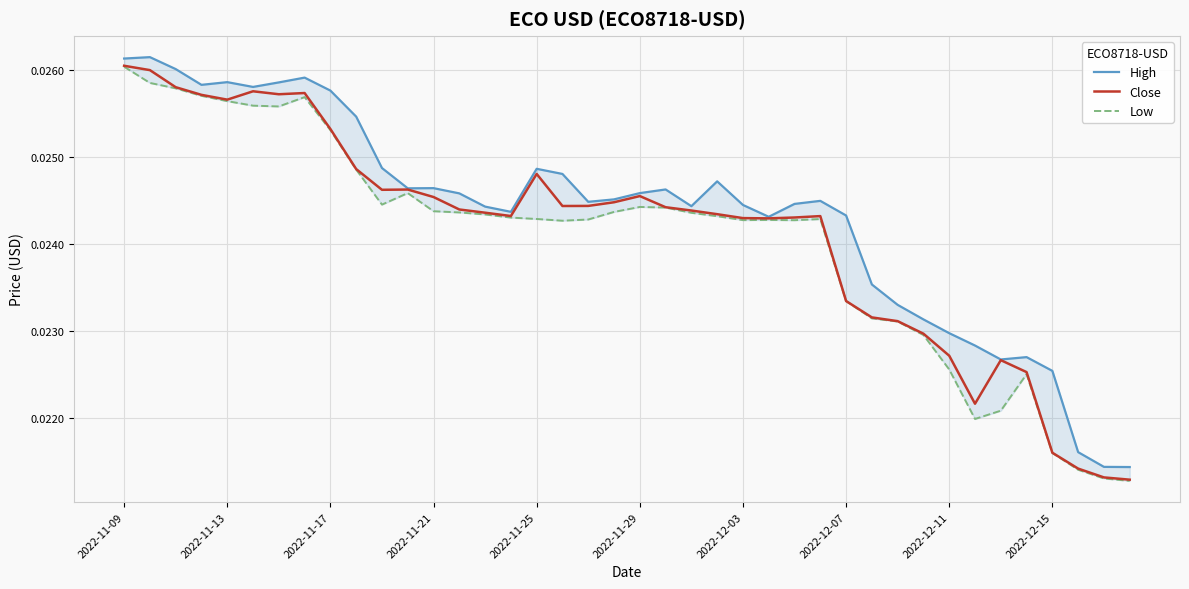

At which category is the sum across all series the highest?

2022-11-09